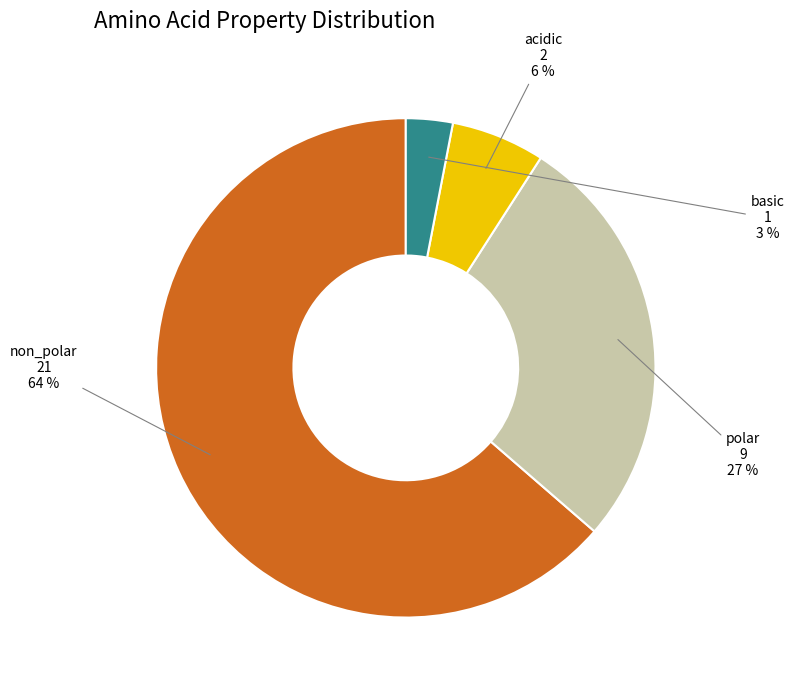

Count the number of slices in the pie.

4